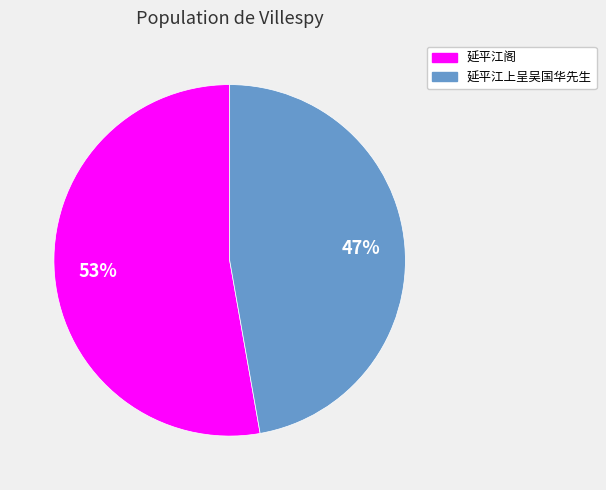

What is the largest slice in the pie chart?

延平江阁